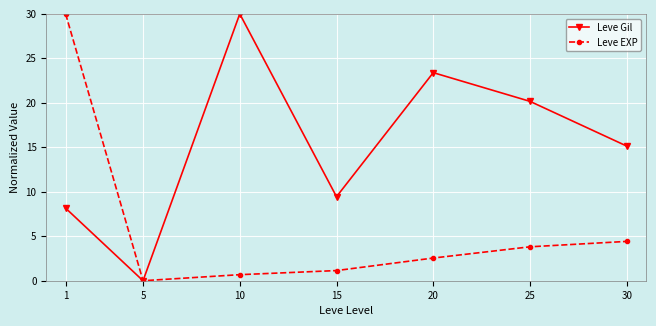

Where is the first local maximum for Leve Gil?

10